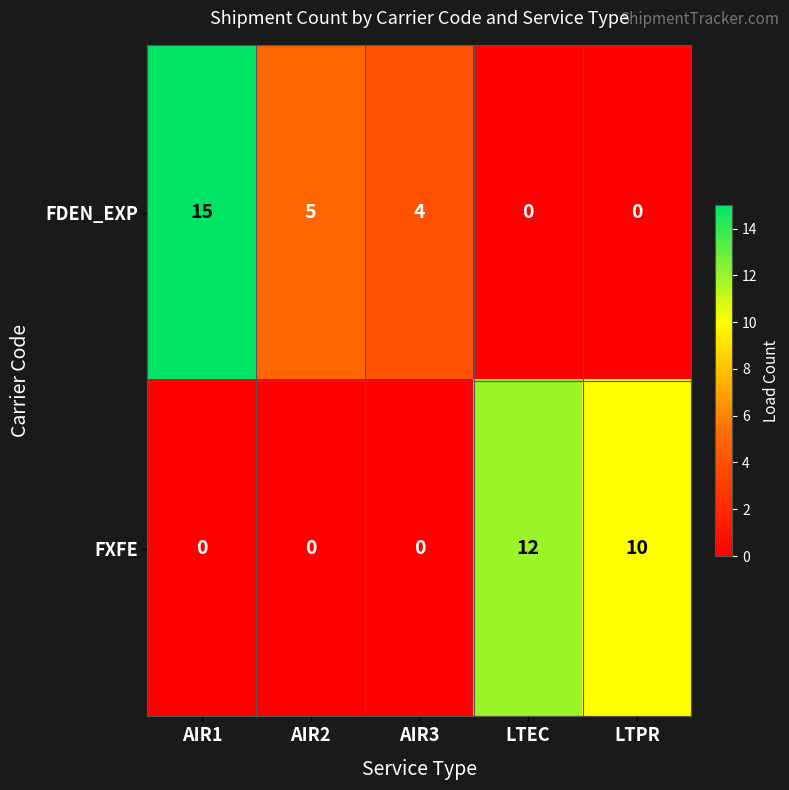

Which series changed the most between AIR1 and LTEC?

FDEN_EXP